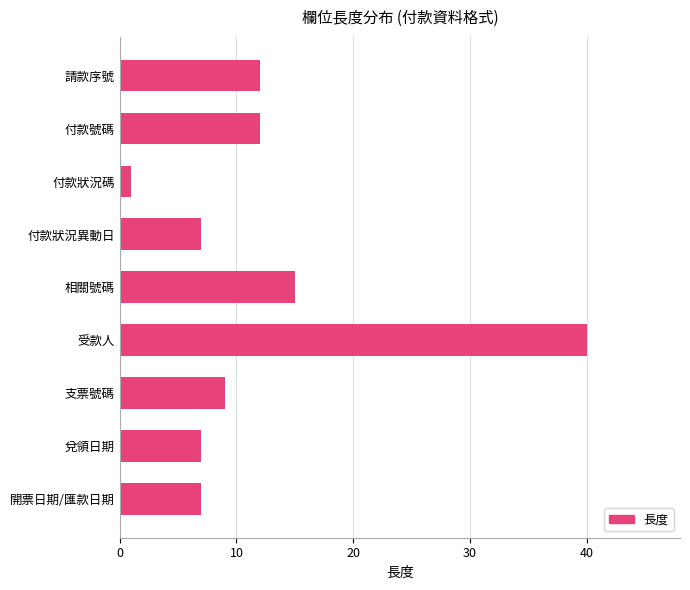

What is the difference between the second highest and minimum values?

14